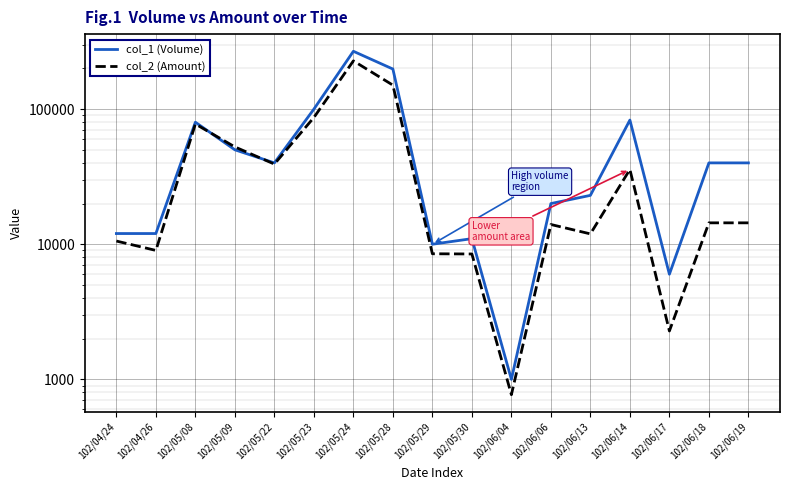

Rank the series by their average value, from lowest to highest.

col_2 (Amount), col_1 (Volume)